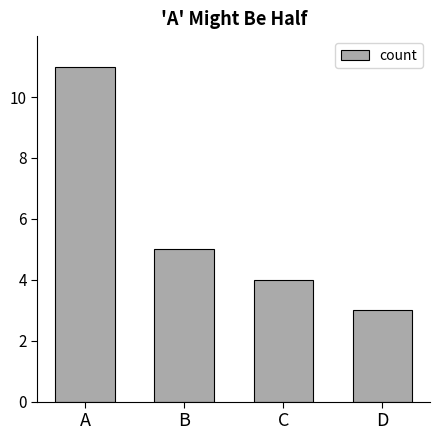

What is the change in value from B to D?

-2